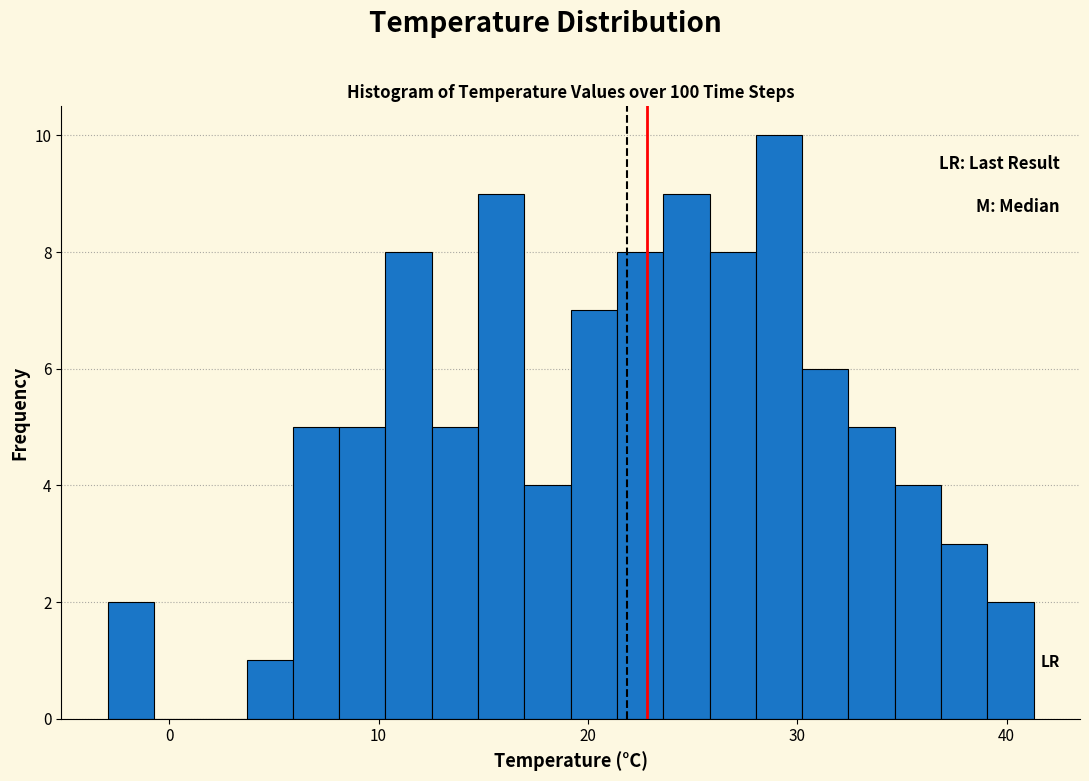

Around what value on the x-axis is the tallest bar? Give the approximate position of its centre, as read against the axis.

29